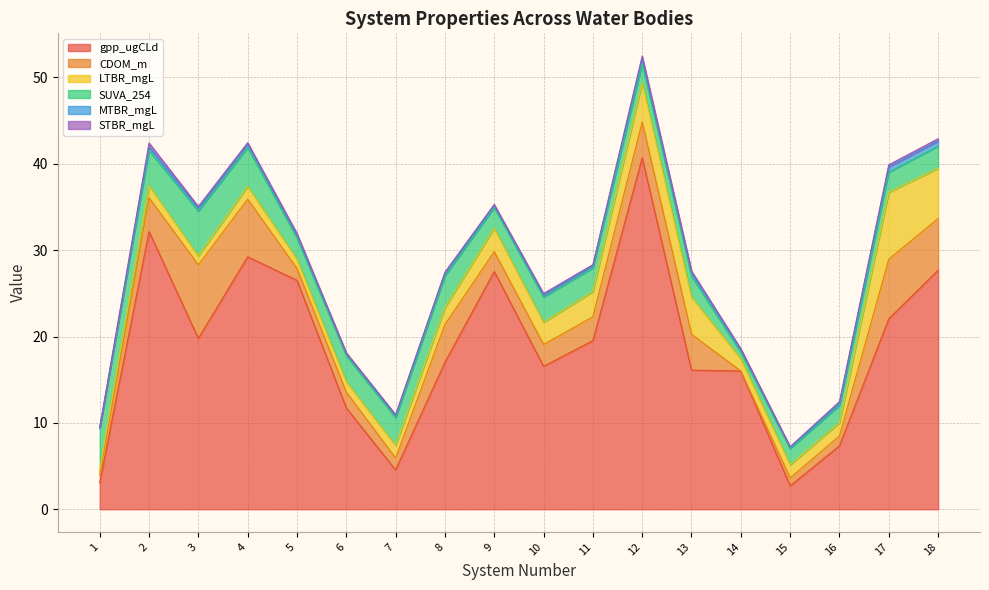

What is the difference between the gpp_ugCLd values at 14 and 10?

0.6